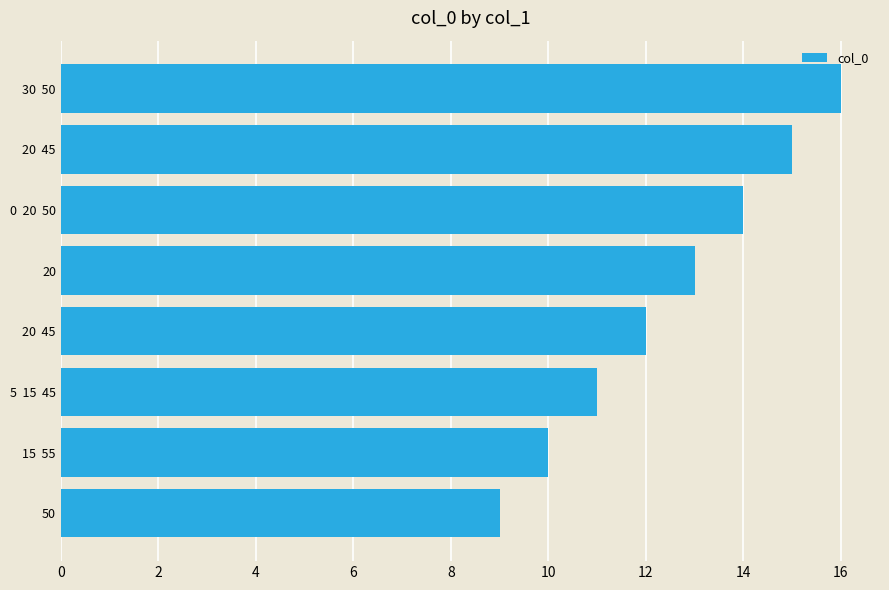

How many bars are there in total?

8